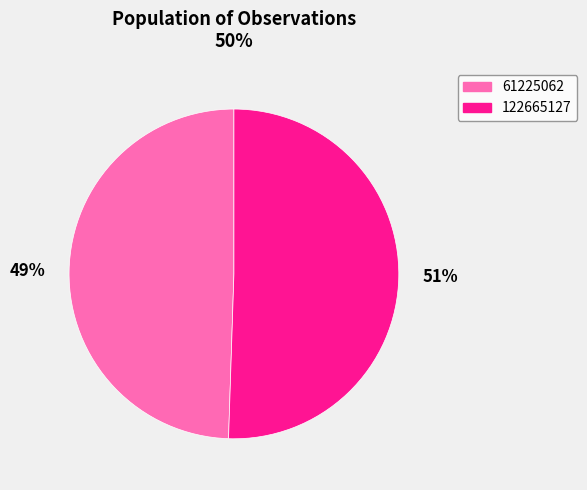

Approximately how many times larger is the value at 61225062 compared to 122665127?

1.0